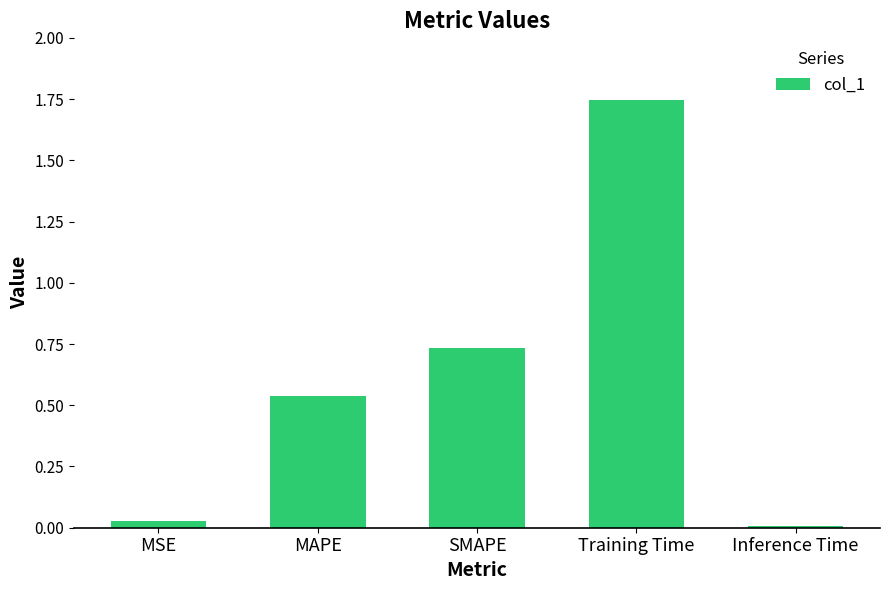

What is the sum of all values?

3.1